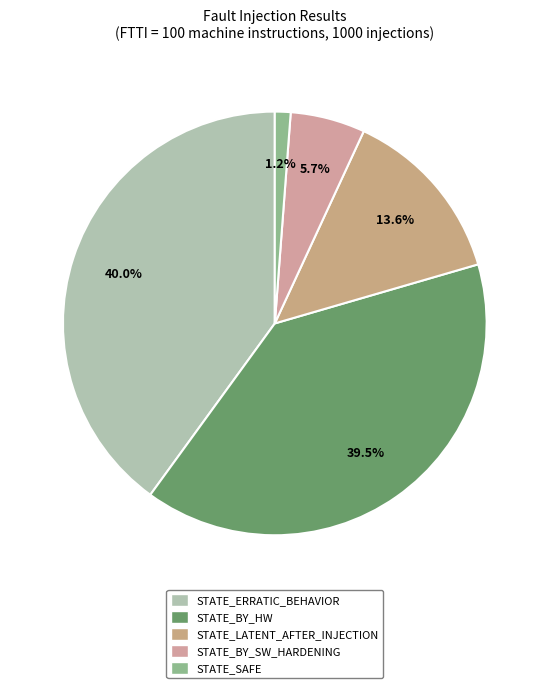

To the nearest percent, what is the difference between the STATE_ERRATIC_BEHAVIOR and STATE_SAFE slice percentages?

39%